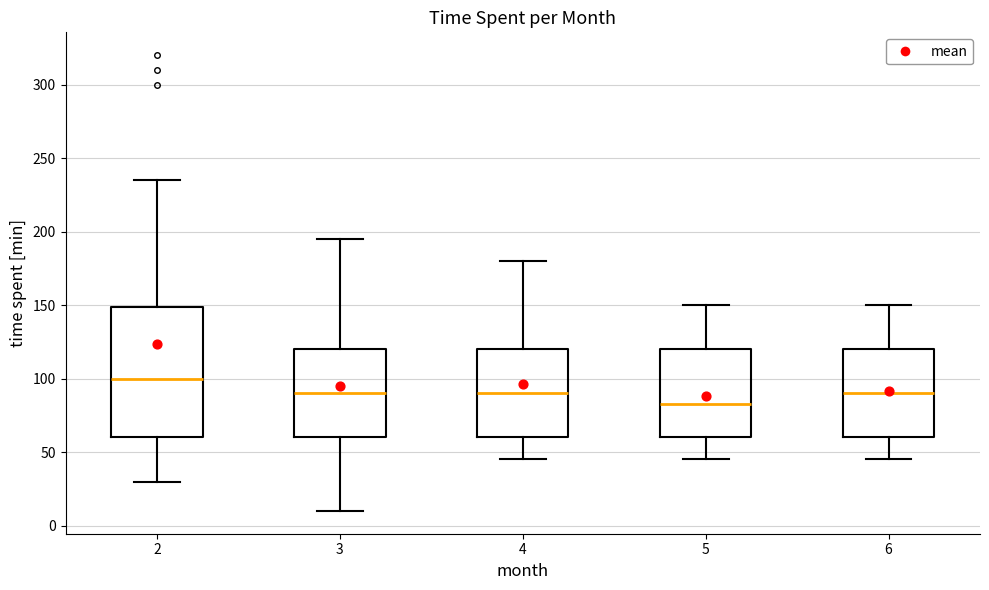

Comparing the boxes themselves (not the whiskers), which one is the tallest?

2